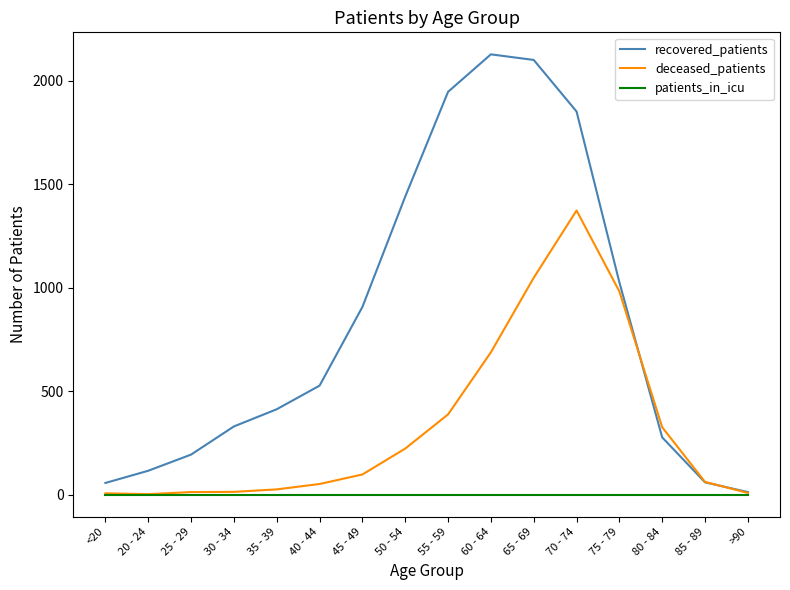

What are all the series names shown in the legend?

recovered_patients, deceased_patients, patients_in_icu